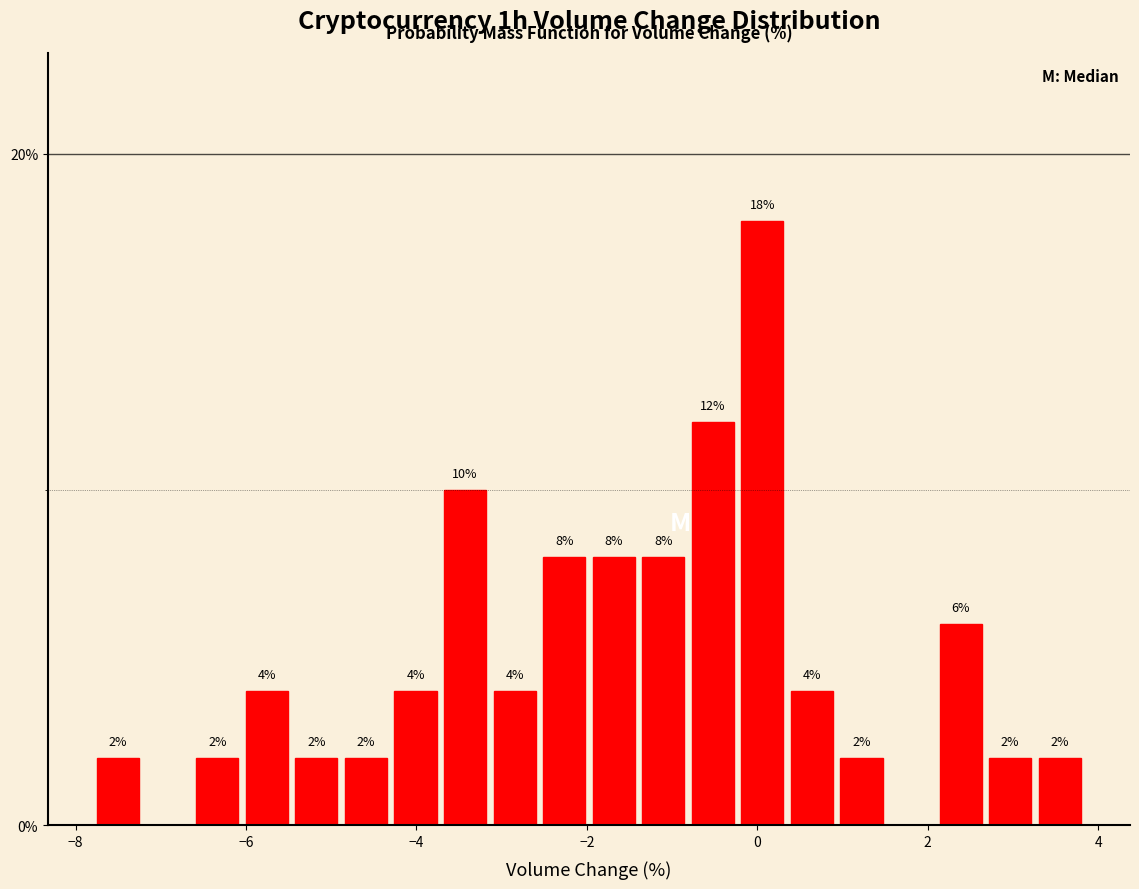

Around what value on the x-axis is the tallest bar? Give the approximate position of its centre, as read against the axis.

0.0